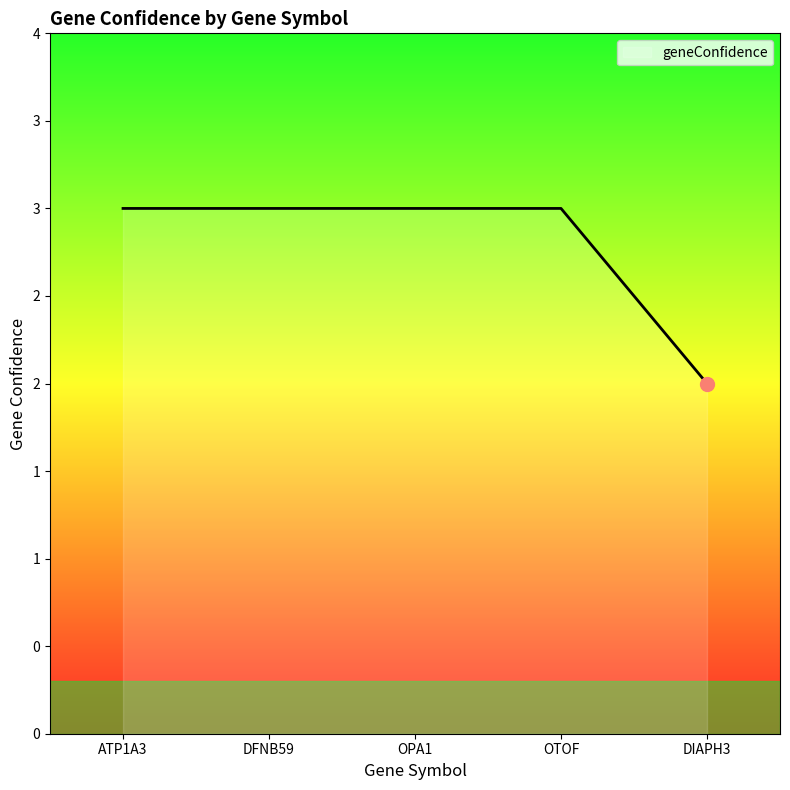

Is this an area chart (filled region under the line)?

Yes